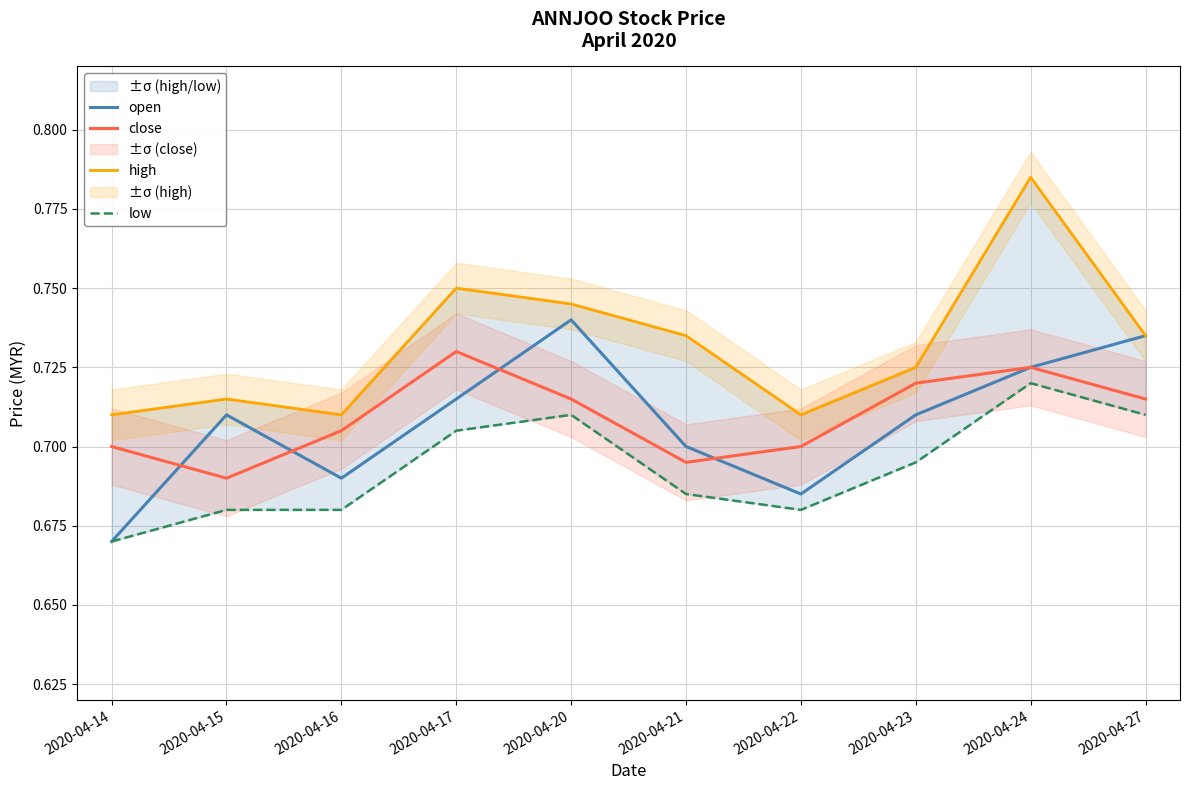

True or false: low has more than 2 interior local peaks.

False